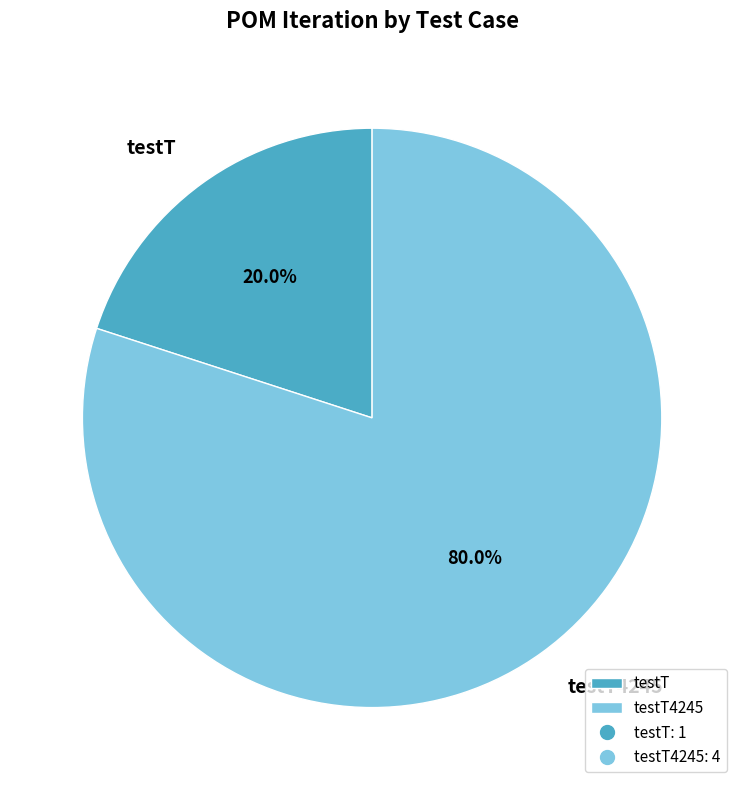

To the nearest percent, what percentage of the pie is testT4245?

80%